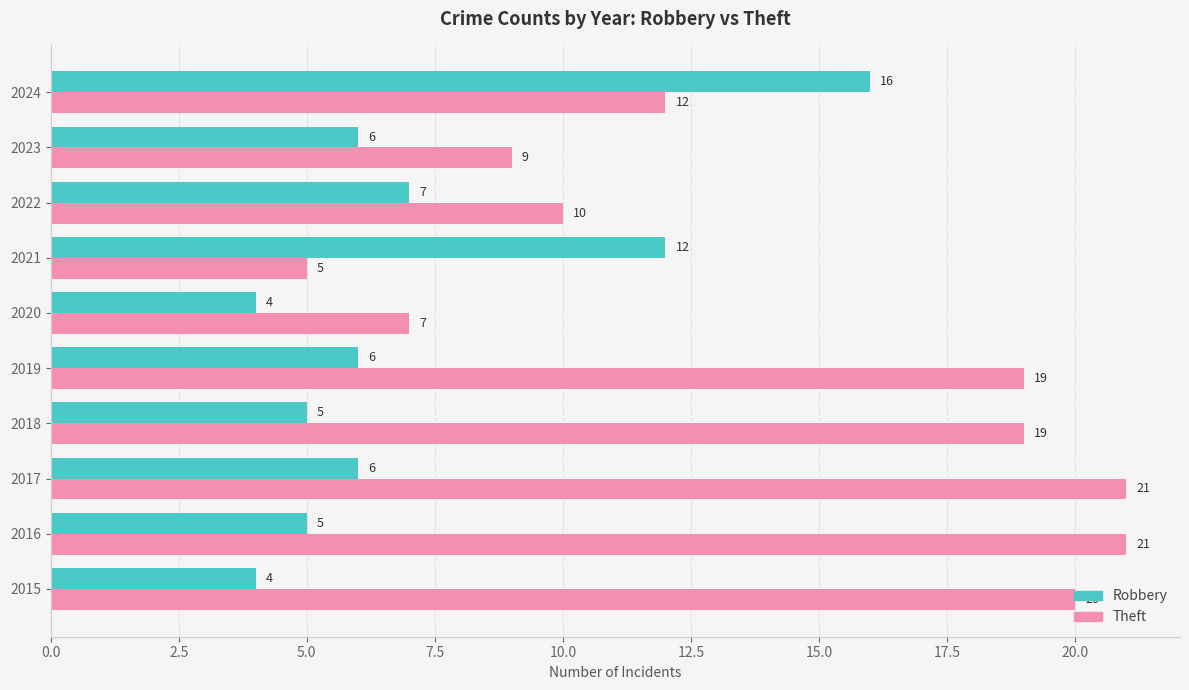

Count the number of data series in this chart.

2